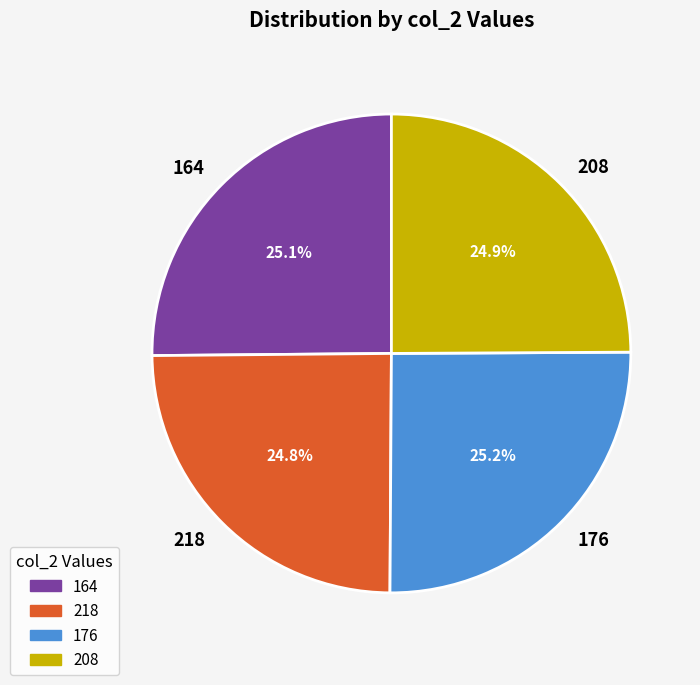

How many slices are in this pie chart?

4